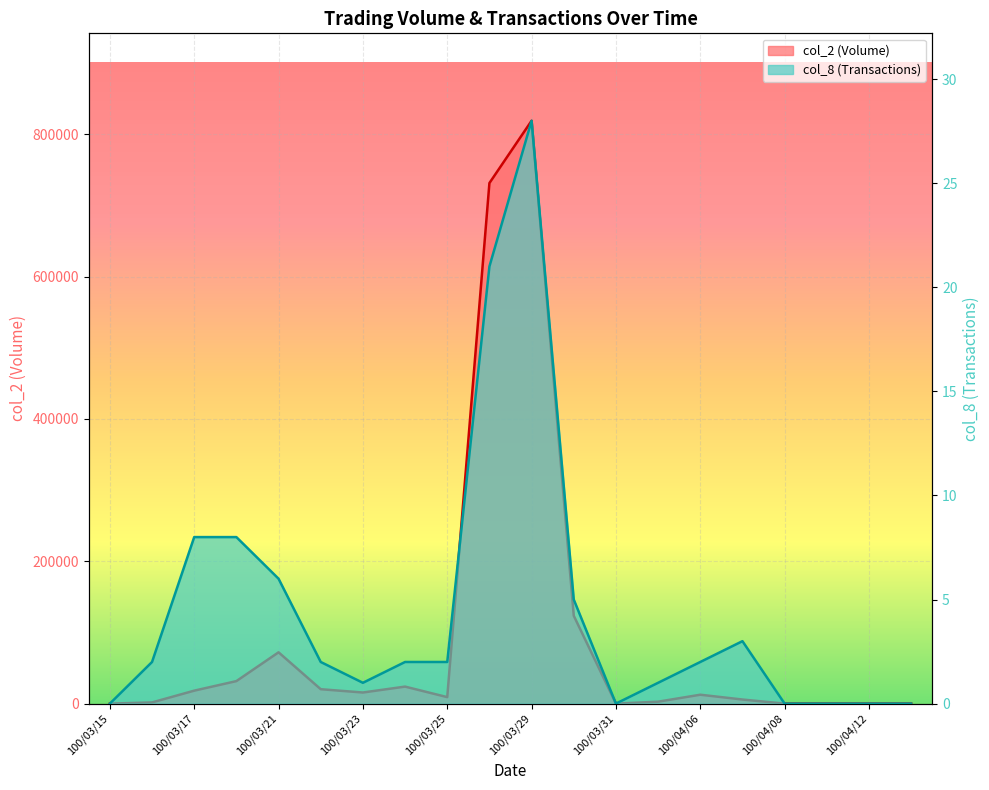

What is the value of the col_2 point at the 12th from the left?

123450